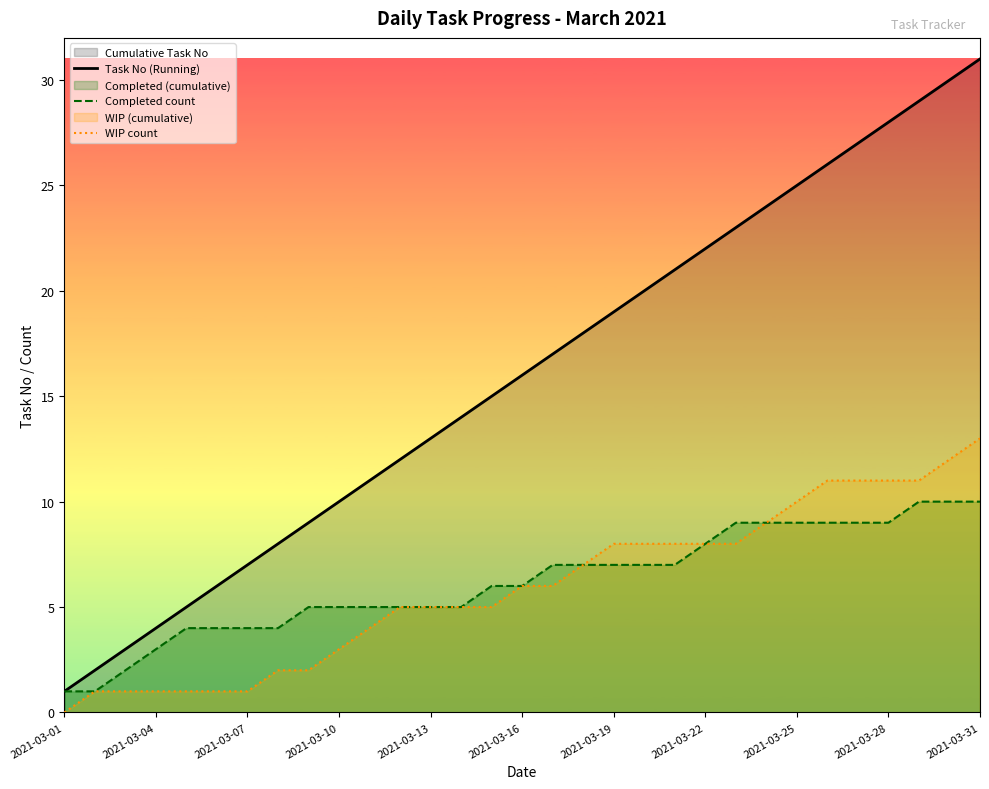

True or false: Task No (Running) and WIP count cross at least once.

False